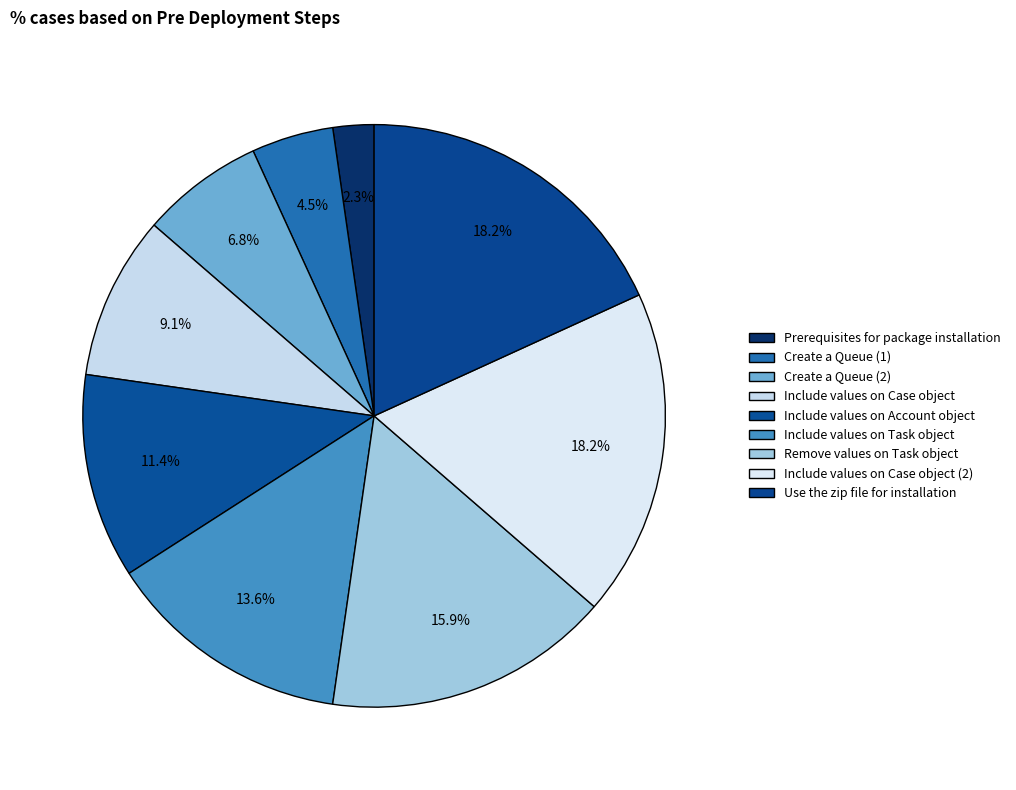

Which slice is the smallest?

Prerequisites for package installation